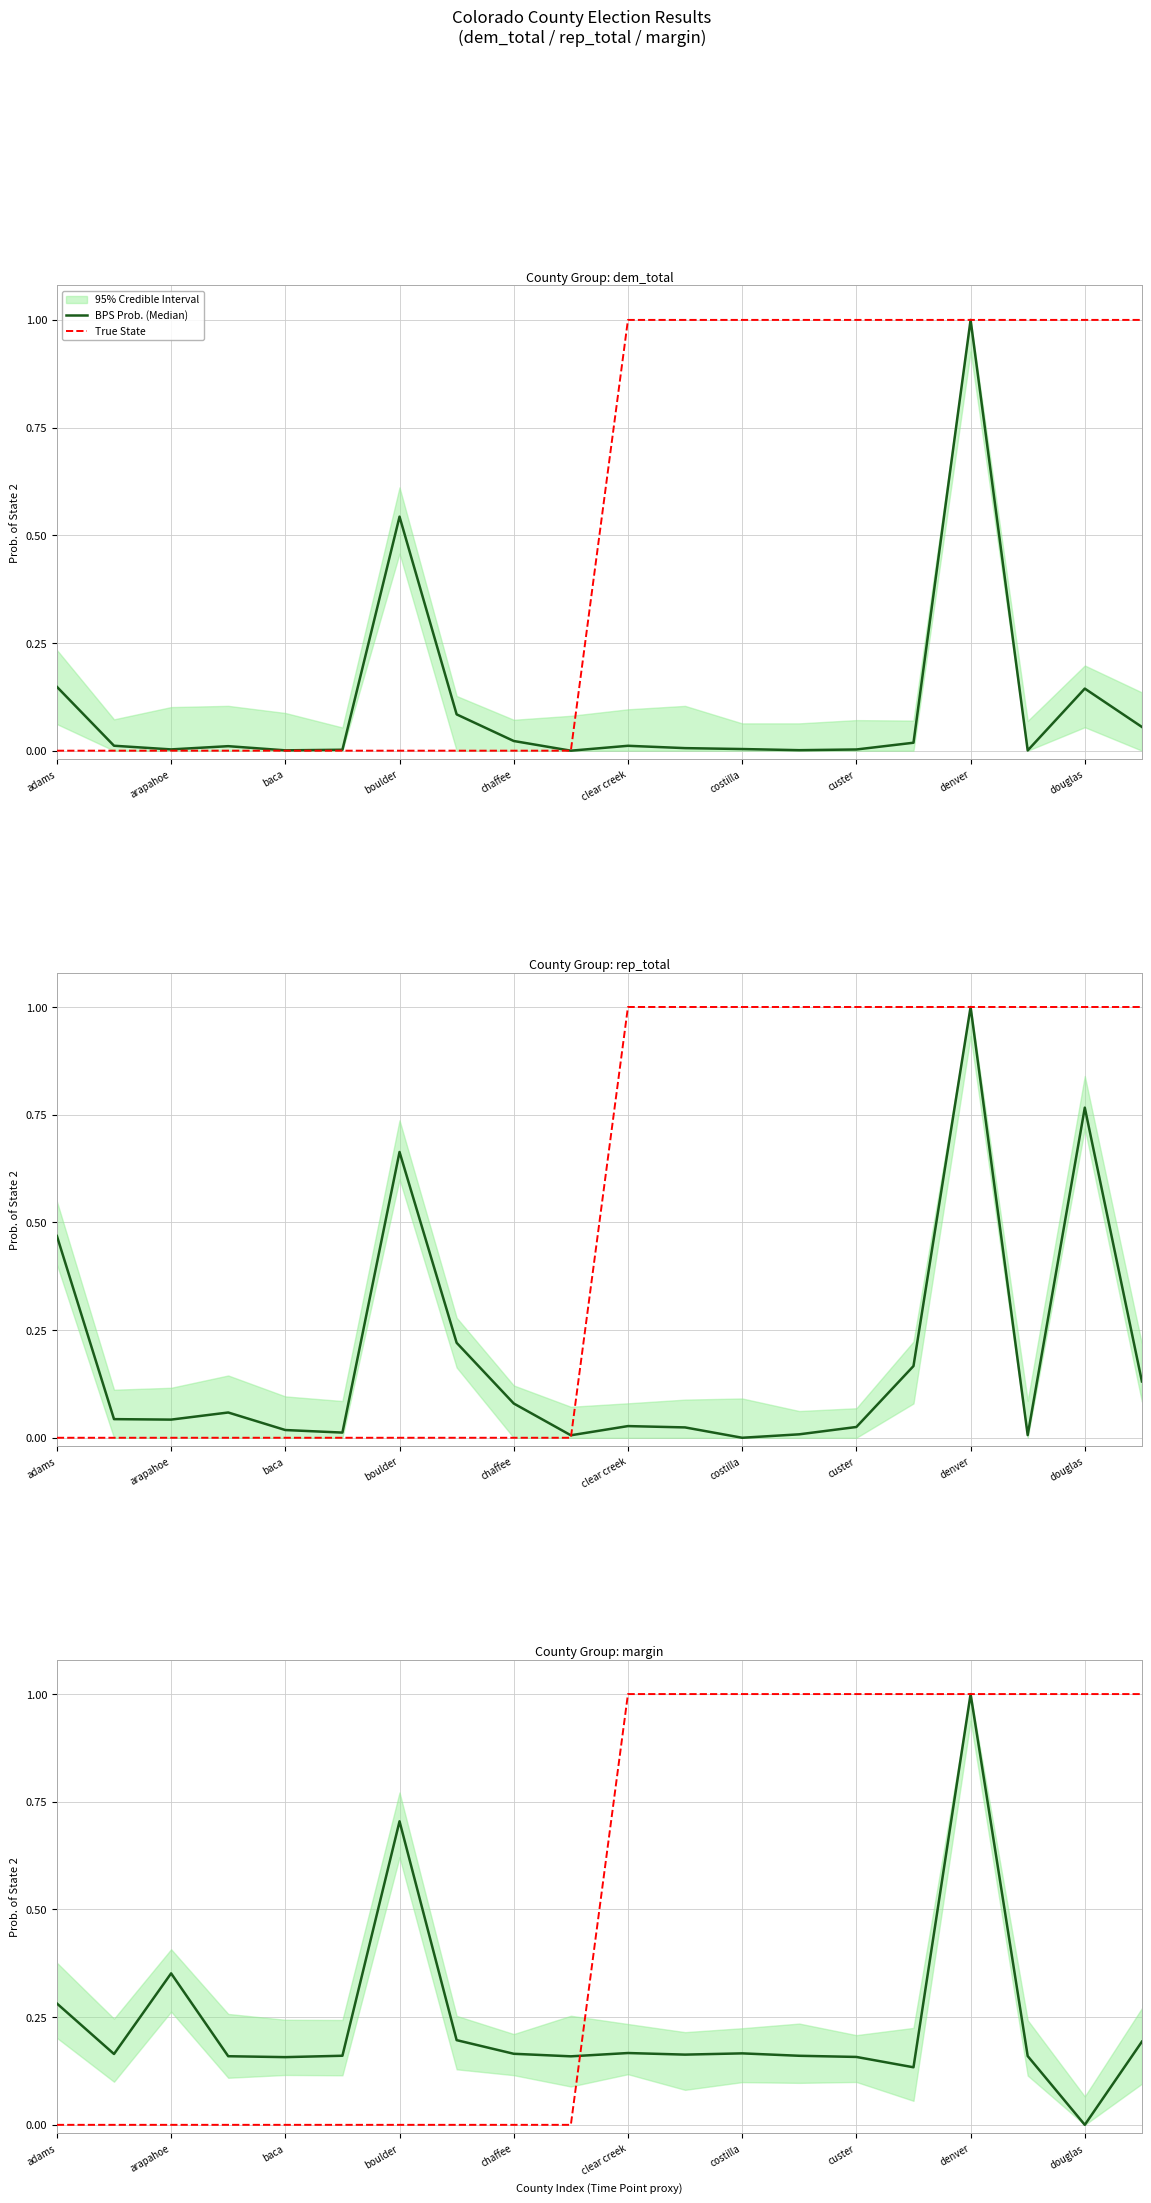

True or false: True State has more than 2 interior local peaks.

False